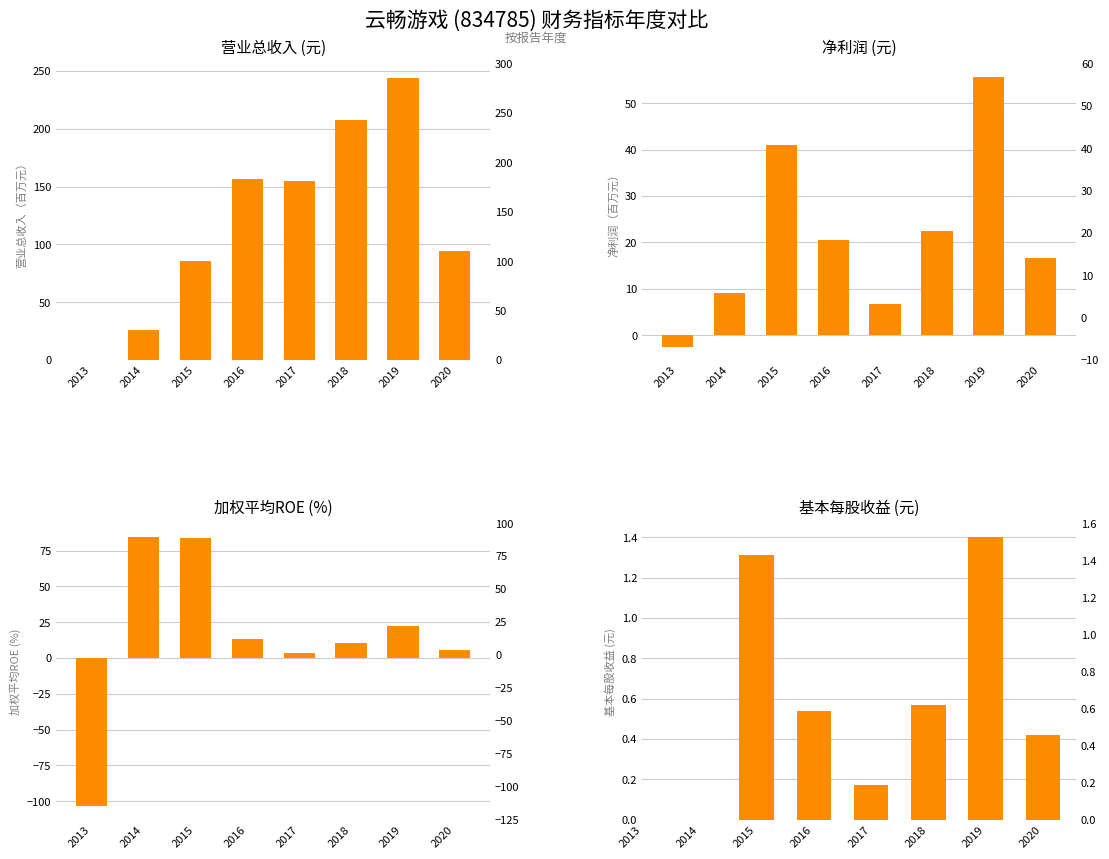

How many distinct data groups are displayed?

4